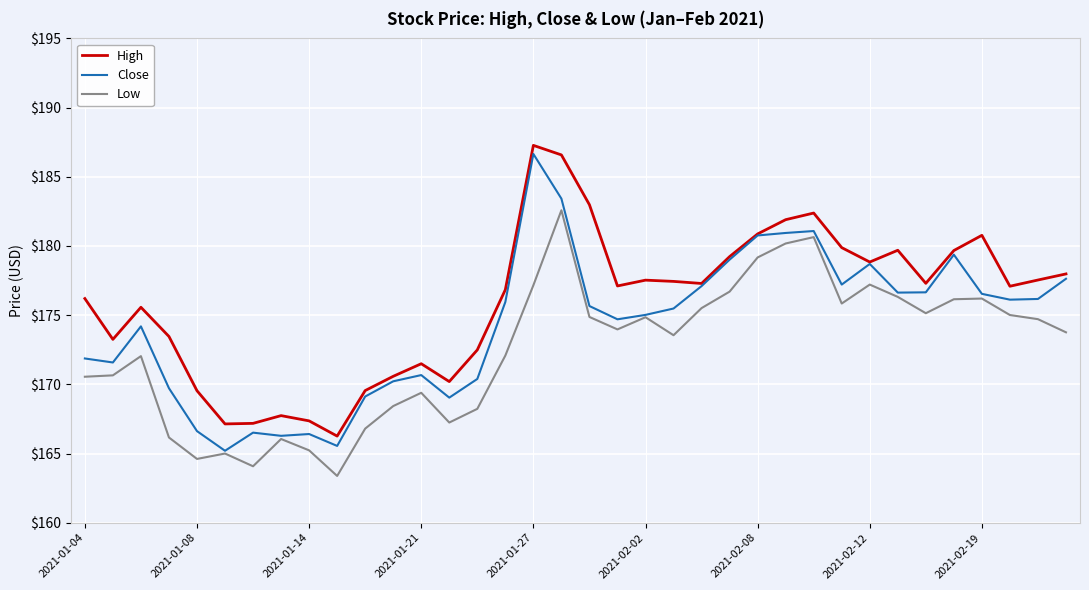

True or false: High and Low intersect in this chart.

False